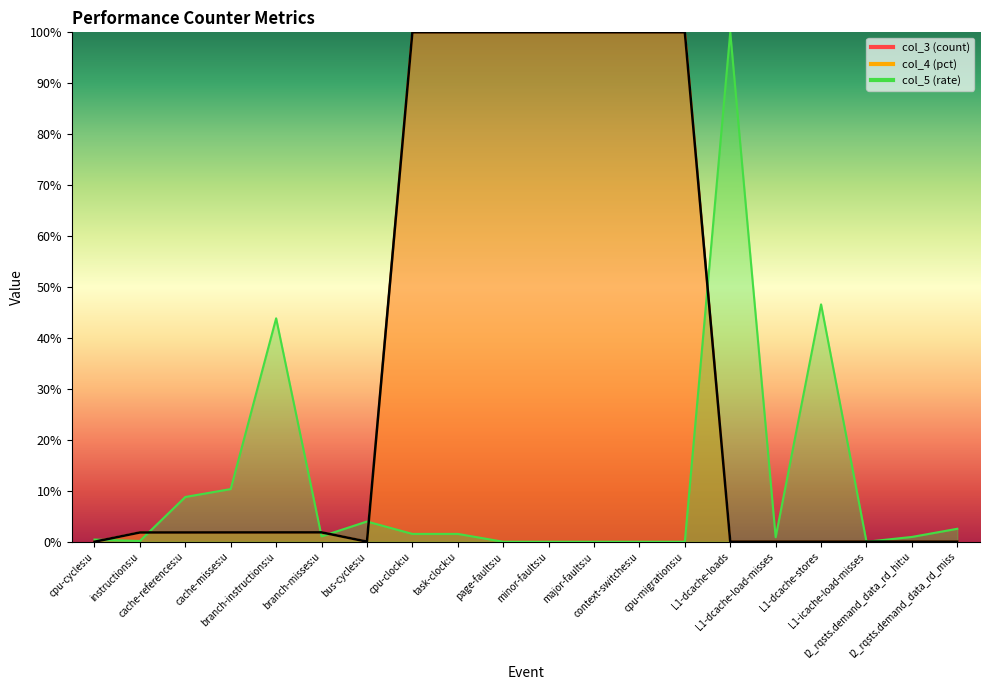

What is the label of the 20th point from the right?

cpu-cycles:u